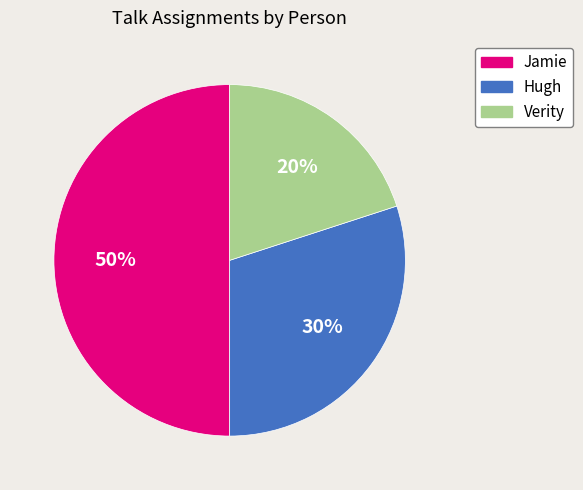

Does Hugh represent more than half of the total?

No